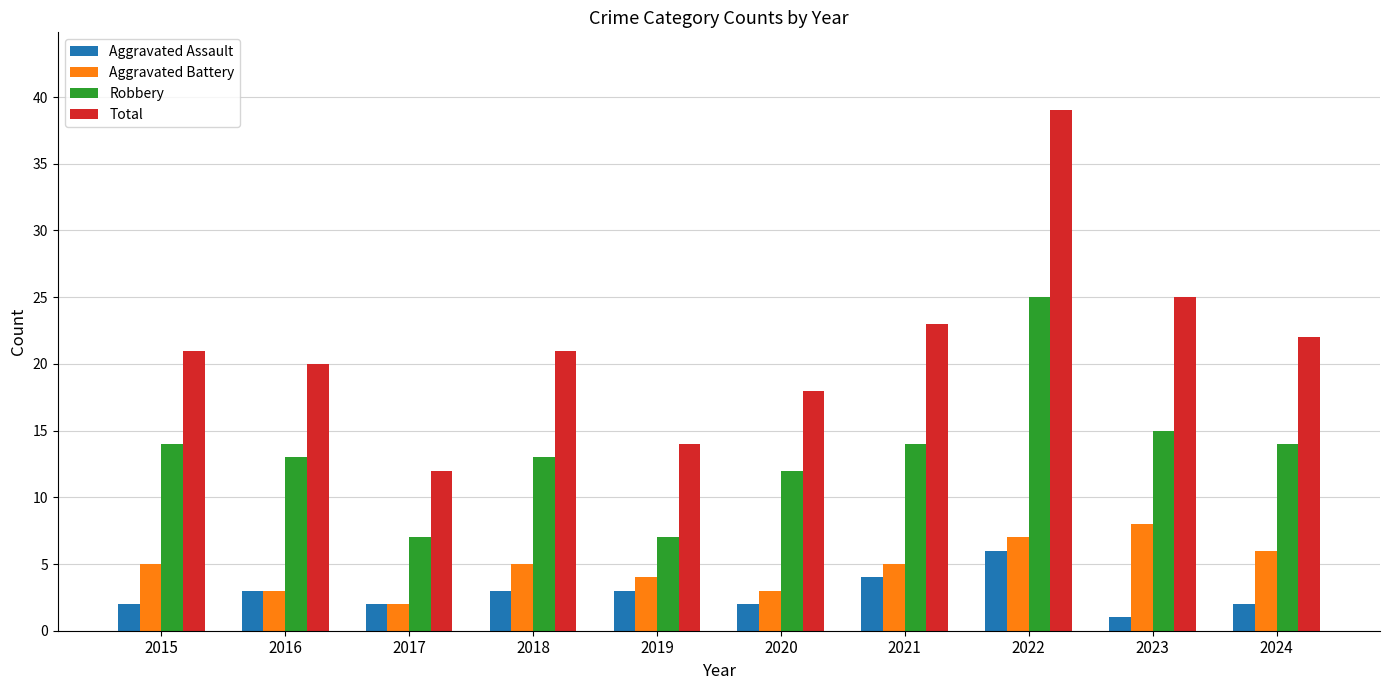

Read the Aggravated Assault value at 2018.

3